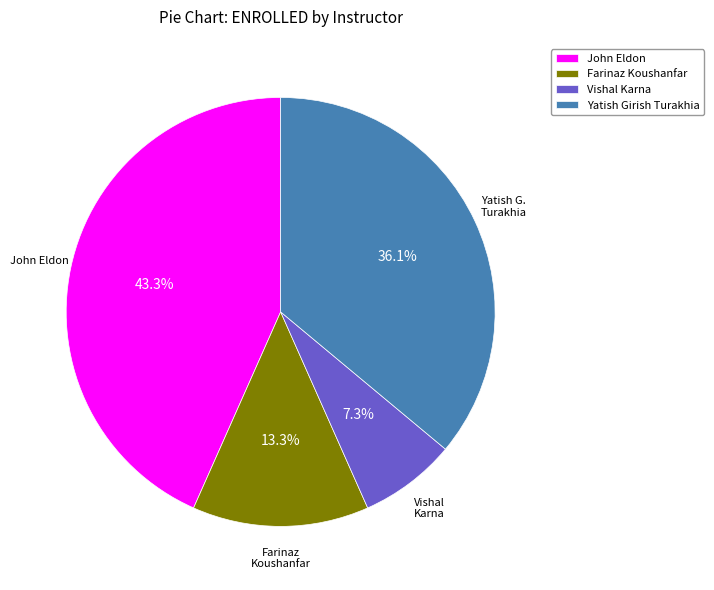

To the nearest percent, what is the average slice percentage?

25%